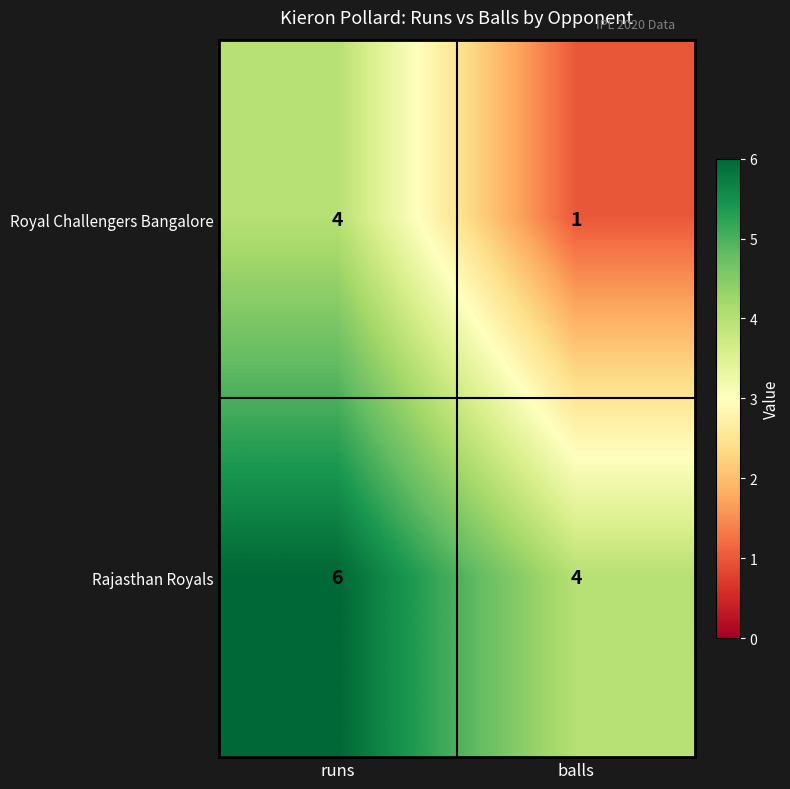

Reading left to right, list all the values displayed in this chart.

Royal Challengers Bangalore: 4	1
Rajasthan Royals: 6	4